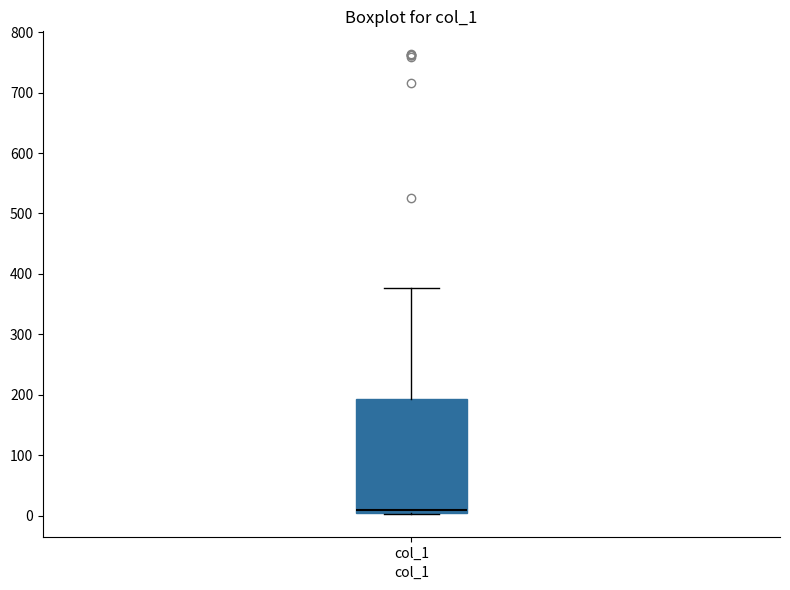

Where is the lower edge of the box for col_1 on the y-axis? The values are not printed on the chart, so give them approximately, as read against the axis.

0